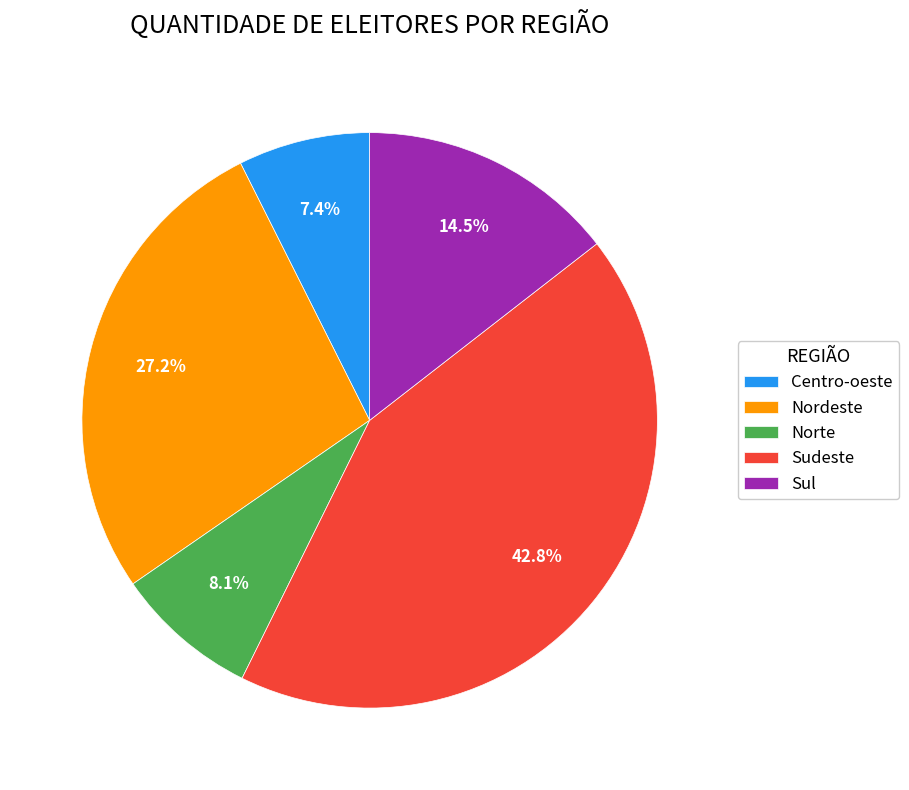

Between Centro-oeste and Sul, which is larger?

Sul